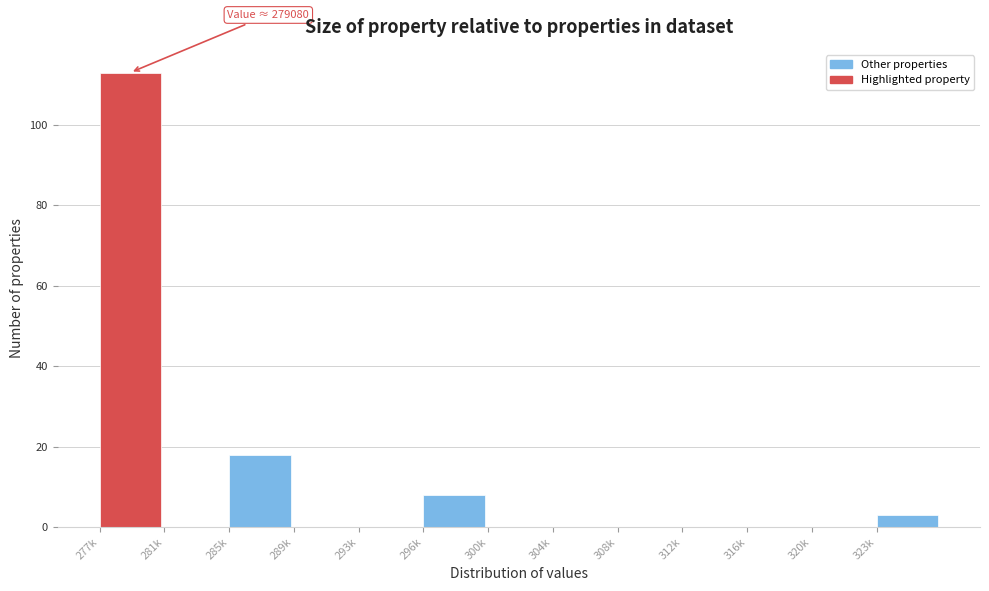

Reading left to right, list all the values displayed in this chart.

277k=113	281k=0	285k=18	289k=0	293k=0	296k=8	300k=0	304k=0	308k=0	312k=0	316k=0	320k=0	323k=3